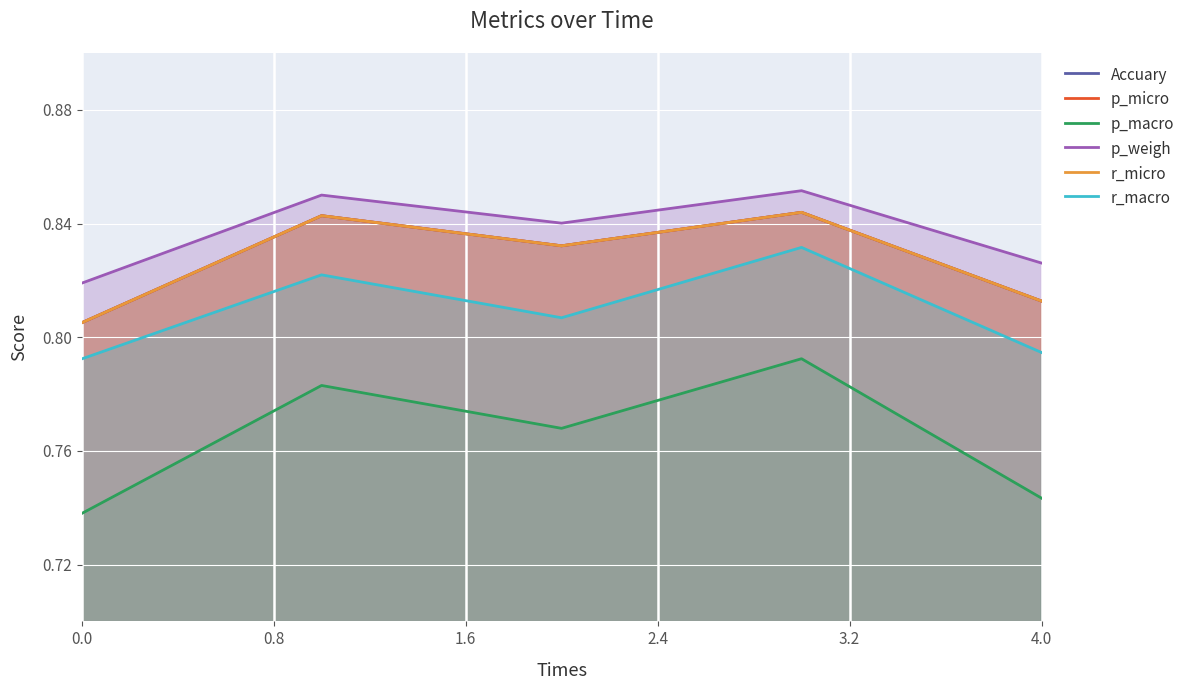

In Accuary, how many points are lower than both neighbors (excluding endpoints)?

1